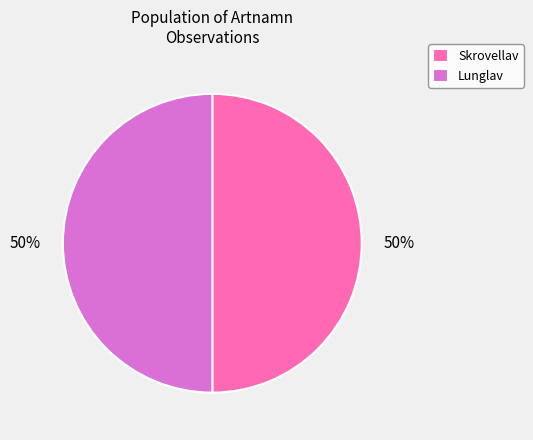

Is it true that Skrovellav is 44% of the pie?

False